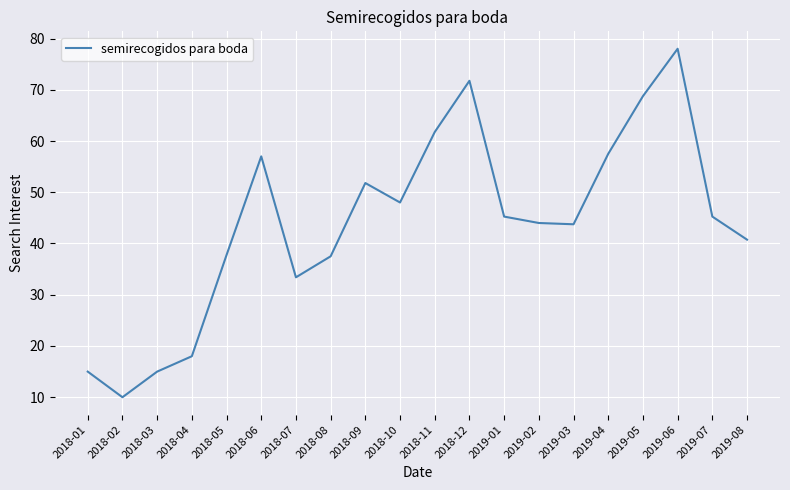

Approximately how many times larger is the value at 2019-01 compared to 2018-09?

0.9